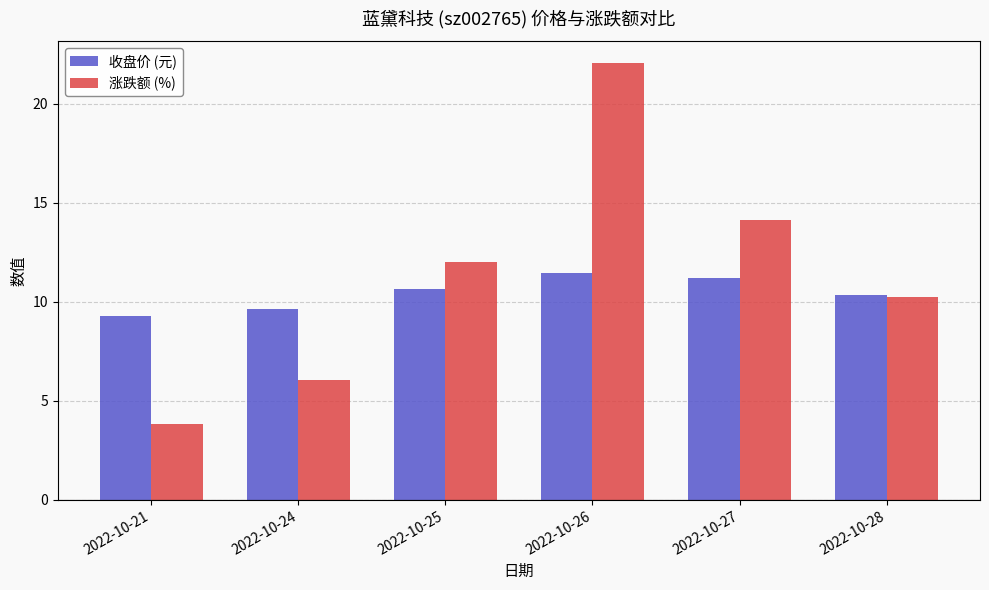

What is the difference between the highest and lowest values at 2022-10-27?

3.0